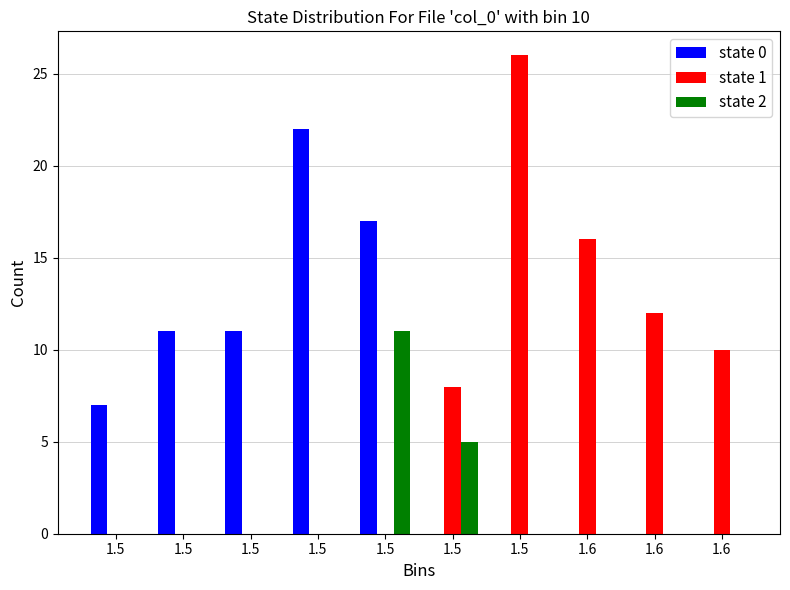

Does the chart contain stacked bars?

No